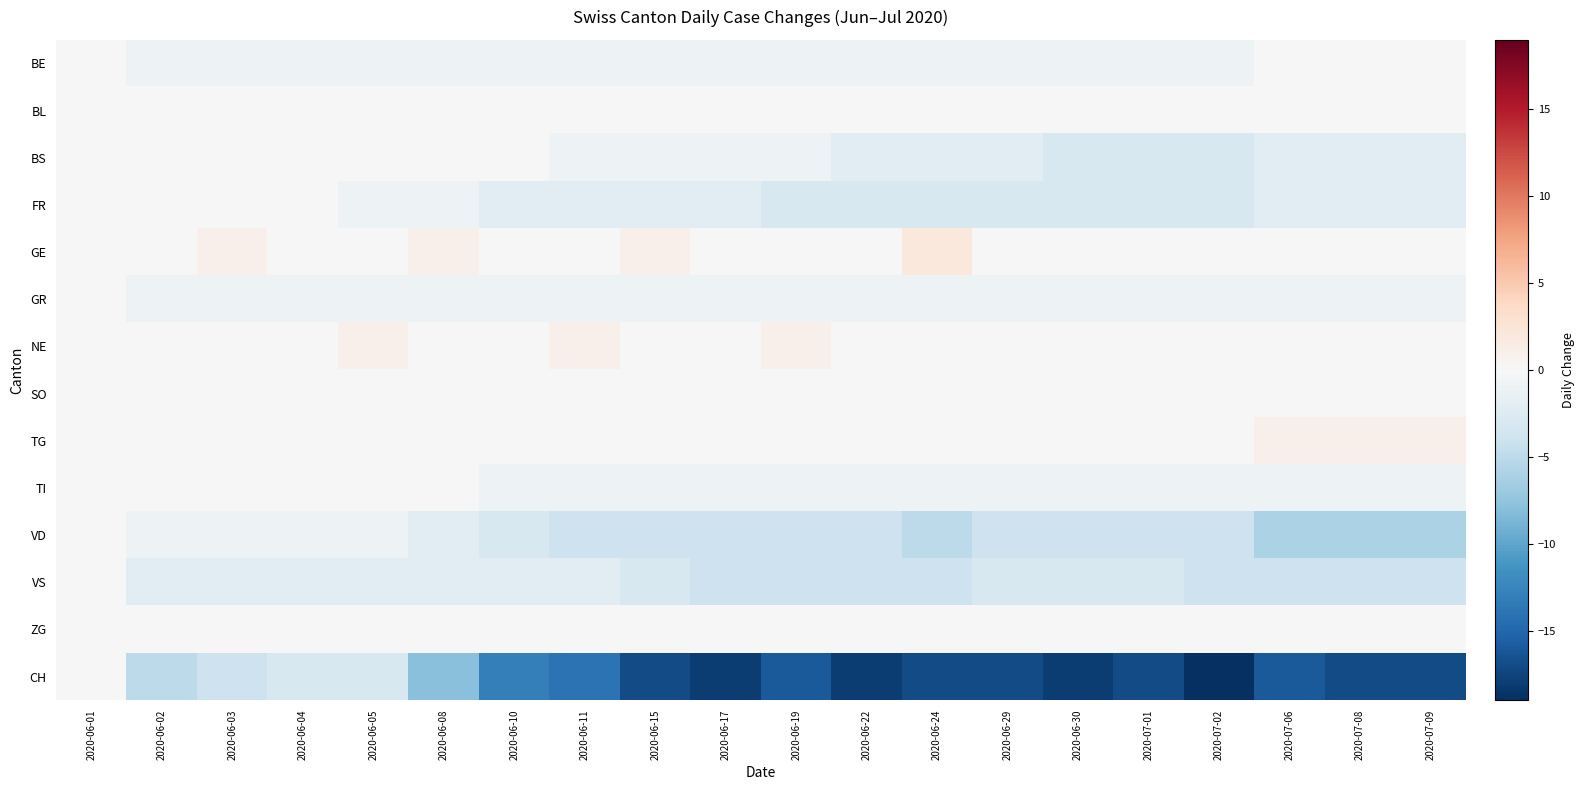

What is the difference between the highest and lowest values at 2020-06-08?

9